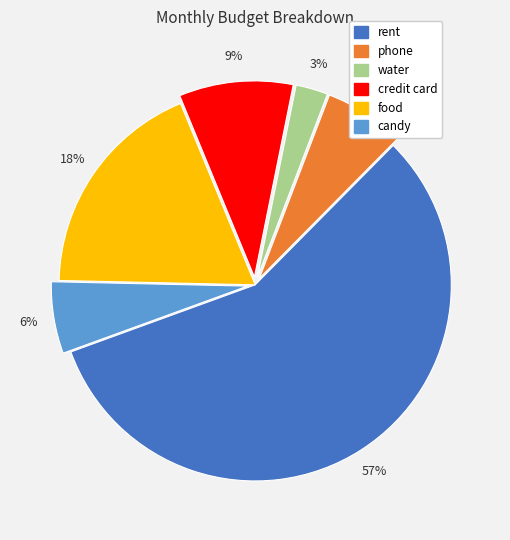

Which category has the smallest portion of the pie?

water